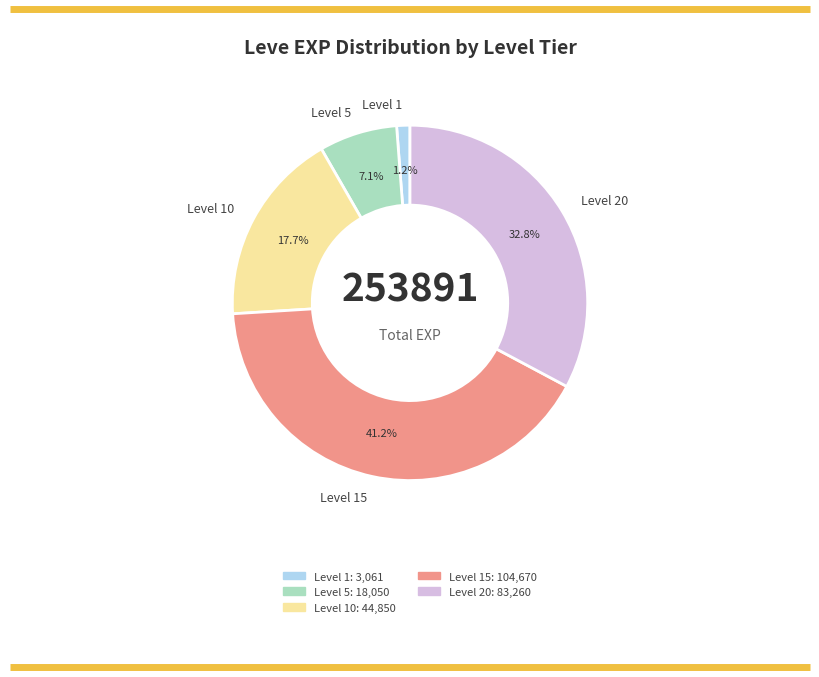

How much of the chart is everything except Level 15?

58.8%